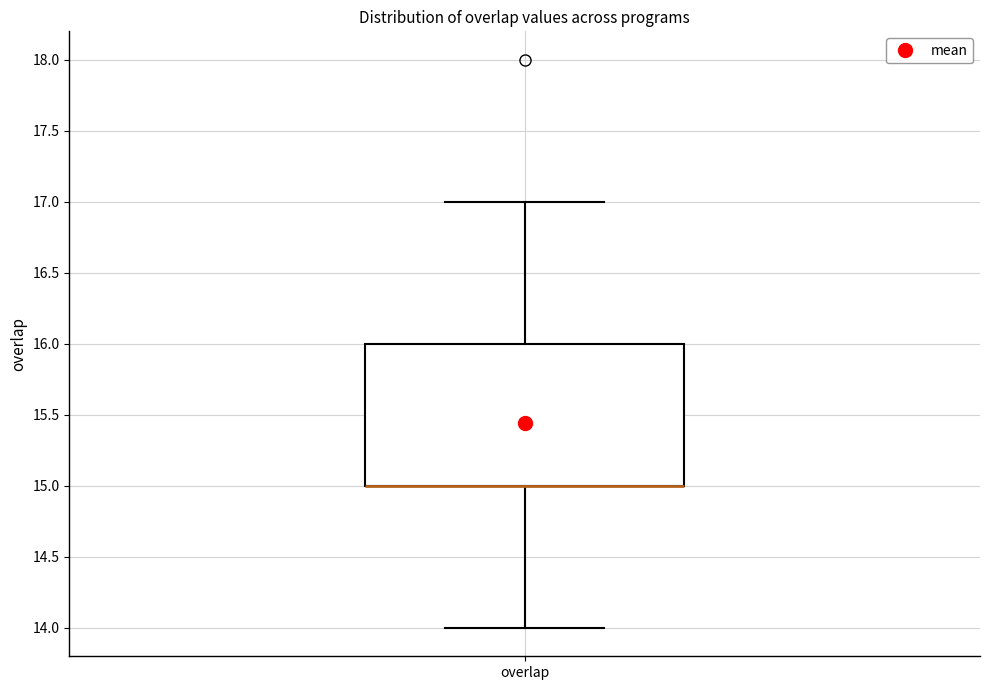

Where does the upper whisker of the box for overlap end on the y-axis? The values are not printed on the chart, so give them approximately, as read against the axis.

17